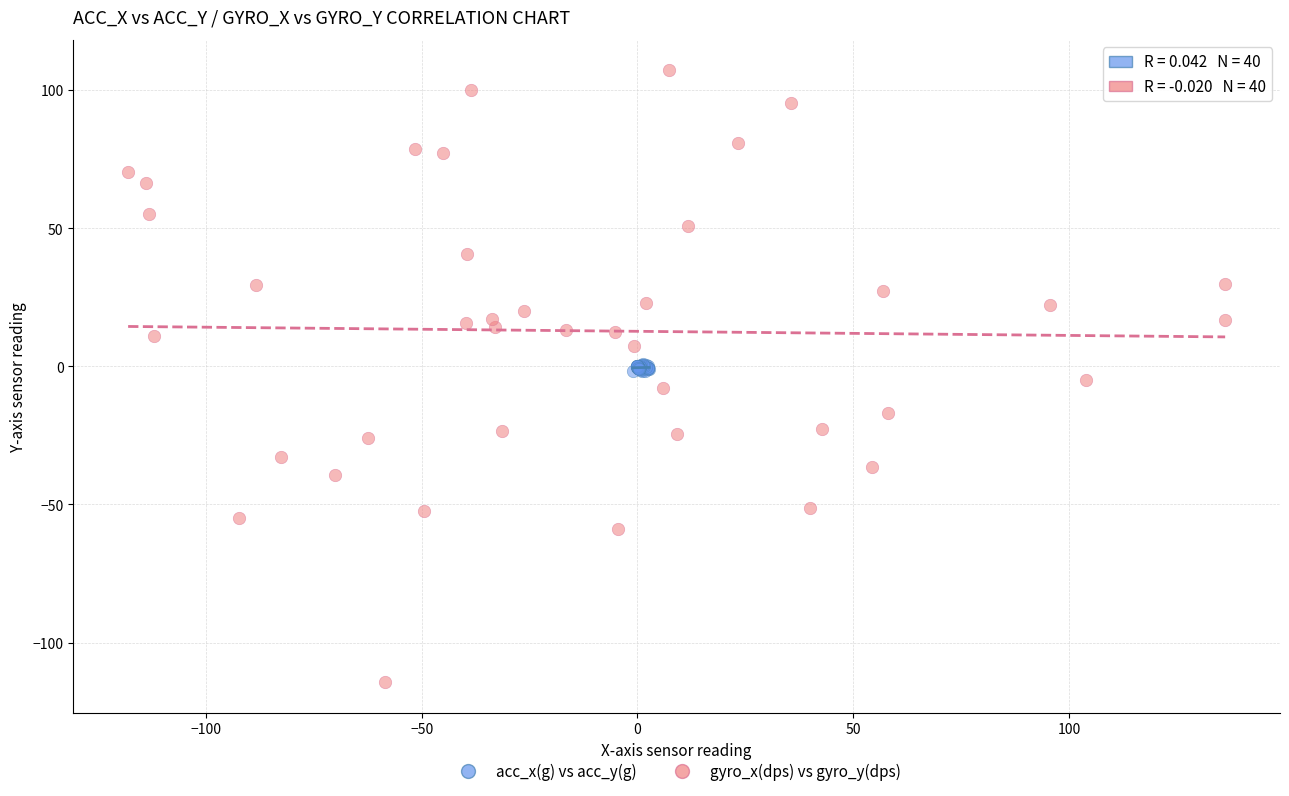

Which series has the widest spread of Y values?

gyro_x(dps) vs gyro_y(dps)